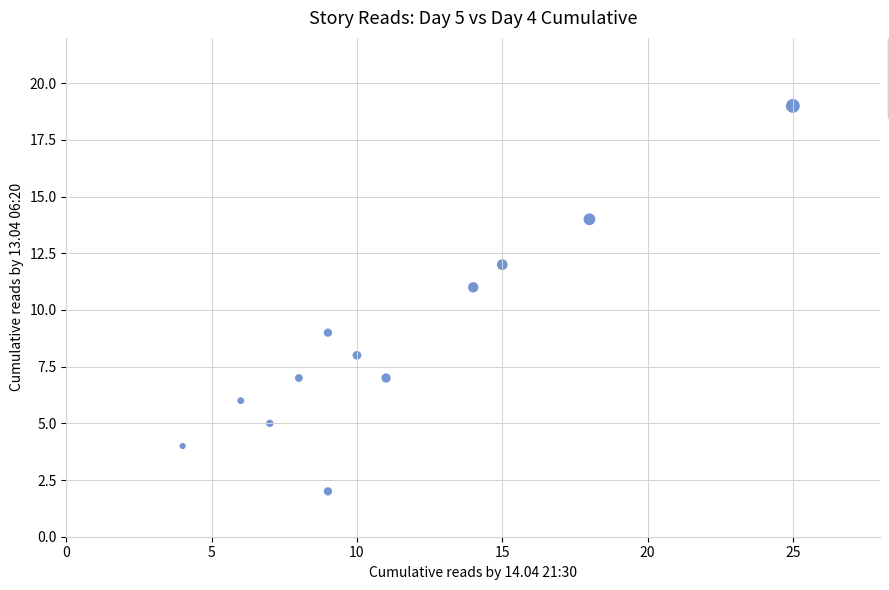

What is the average Y value?

9